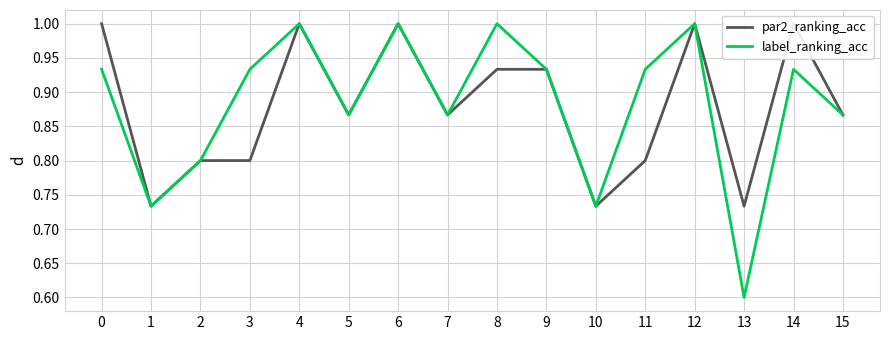

How many lines are shown in the chart?

2